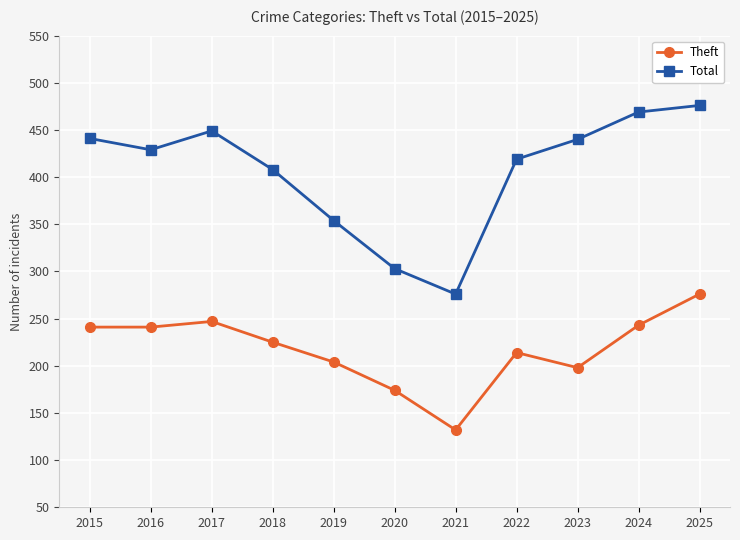

List the series in order of their overall mean, lowest first.

Theft, Total